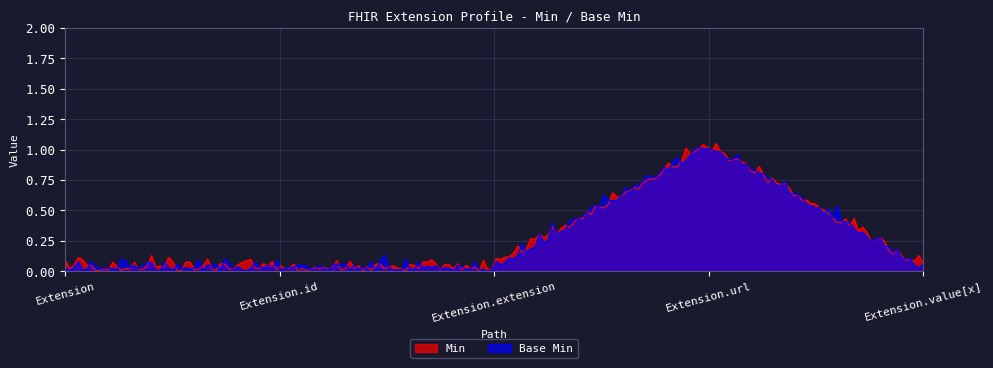

What is the value of the Base Min point at the 4th from the left?

1